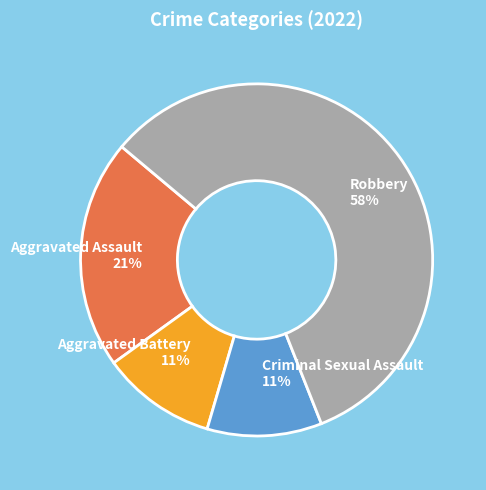

To the nearest percent, what percentage of the pie is Aggravated Battery?

11%